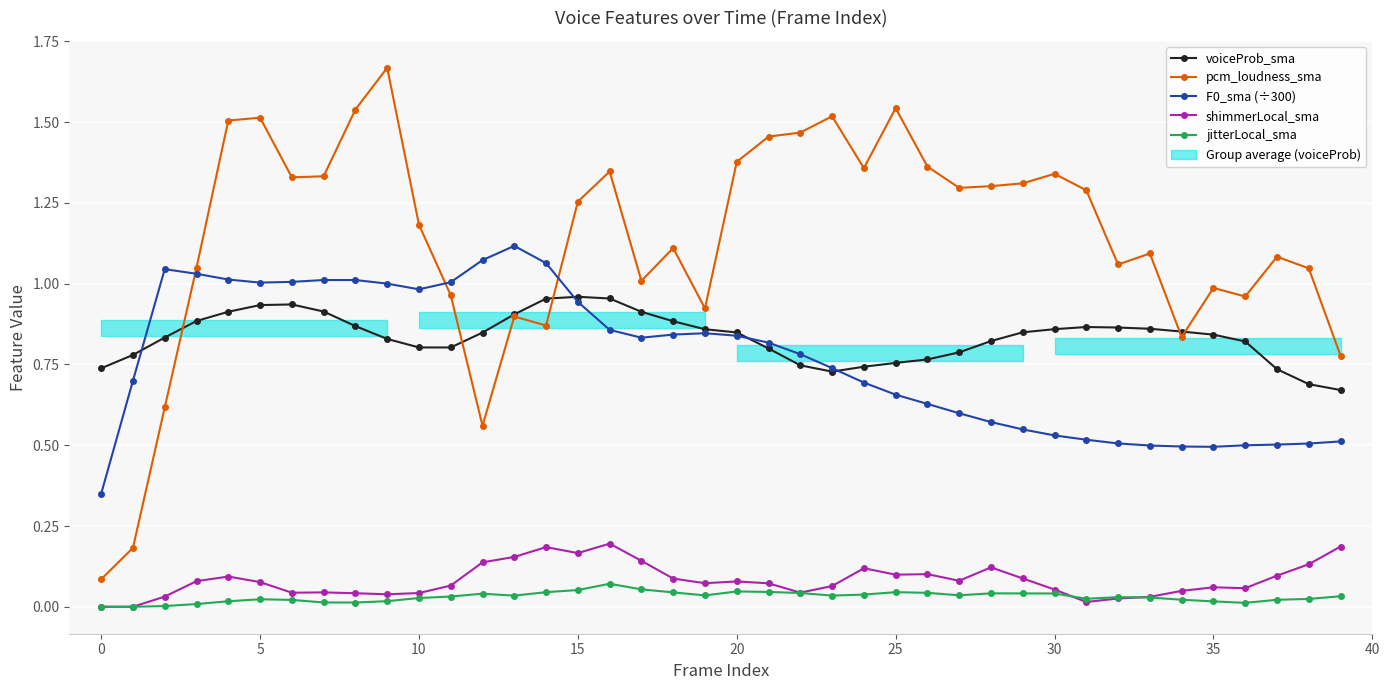

Rank the series at 38 from highest to lowest value.

pcm_loudness_sma, voiceProb_sma, F0_sma (÷300), shimmerLocal_sma, jitterLocal_sma